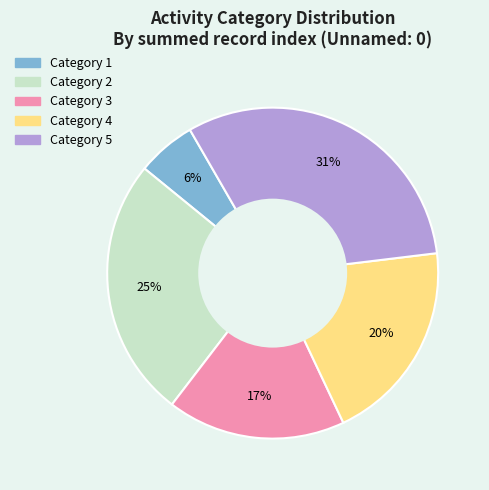

To the nearest percent, what is the combined percentage of Category 1 and Category 5?

37%